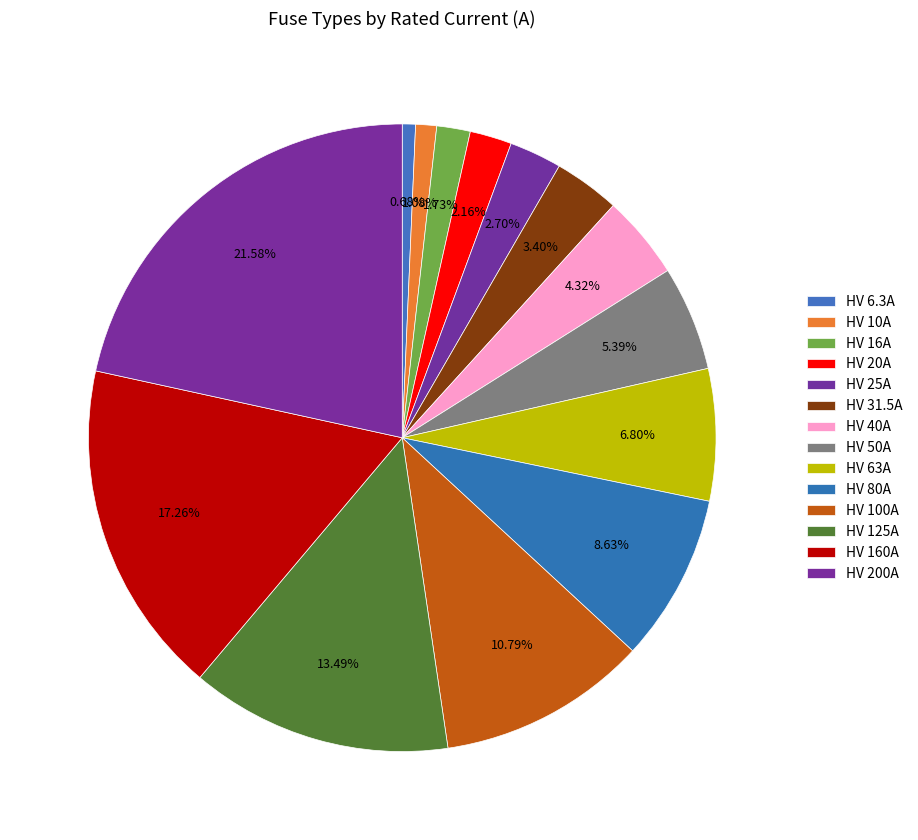

How much of the chart is everything except HV 20A?

97.8%